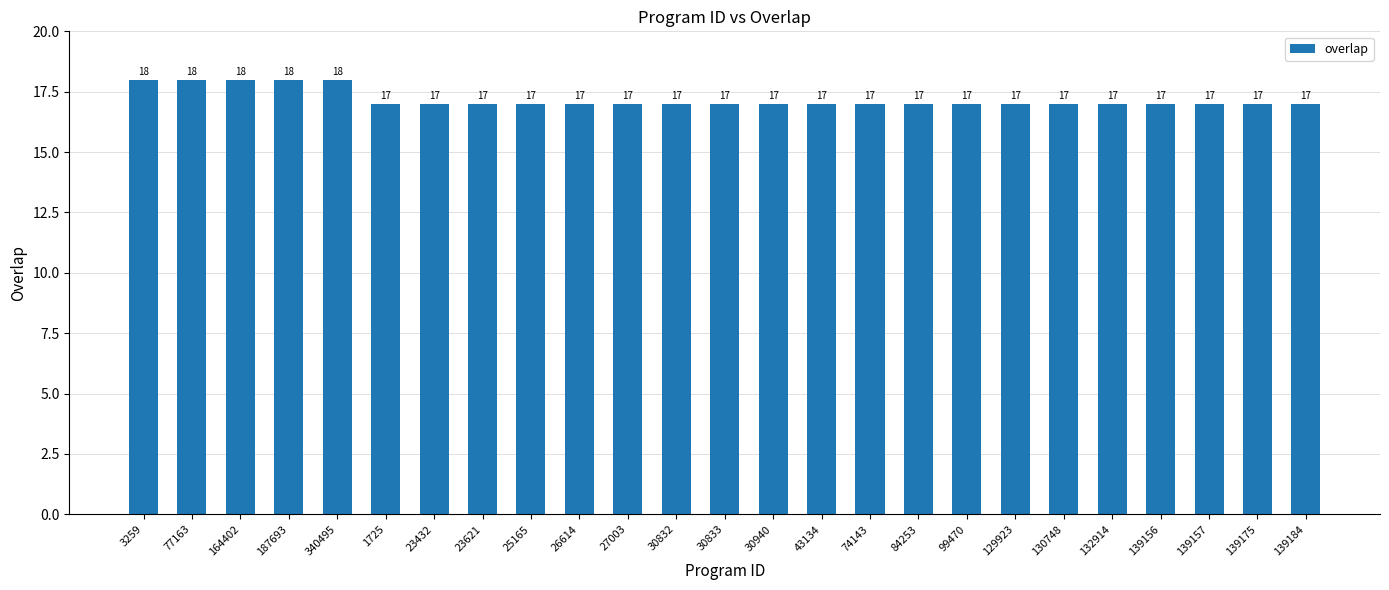

What is the value of the 17th bar from the left?

17